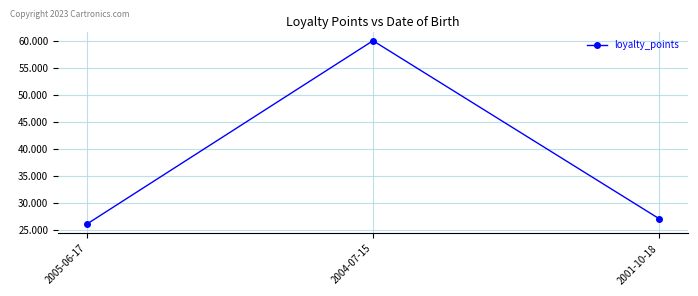

Rank the categories by value from highest to lowest.

2004-07-15, 2001-10-18, 2005-06-17